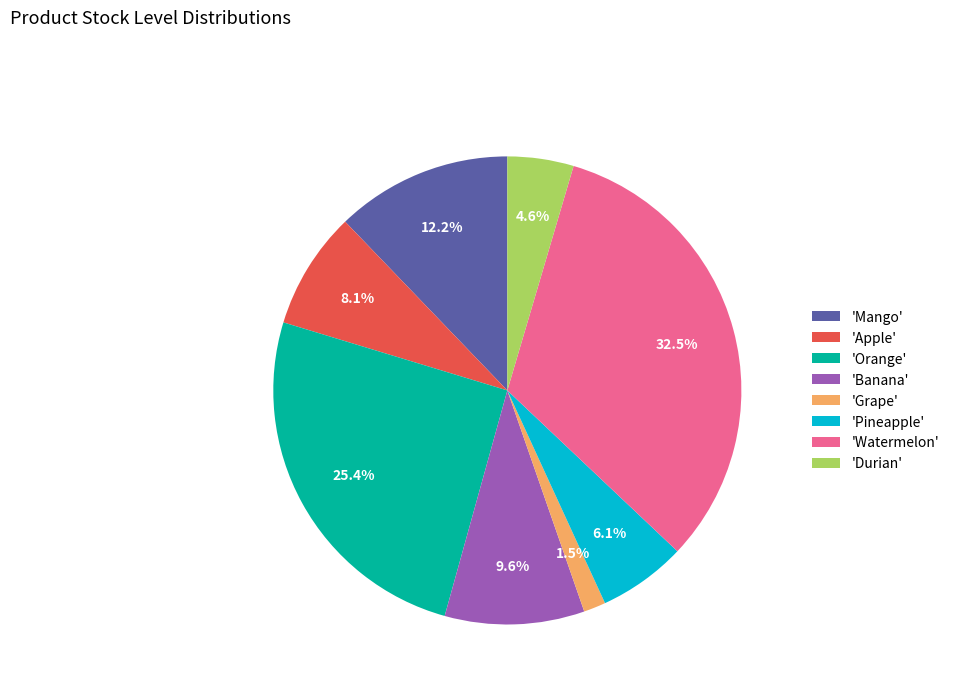

How much of the chart is everything except 'Mango'?

87.8%